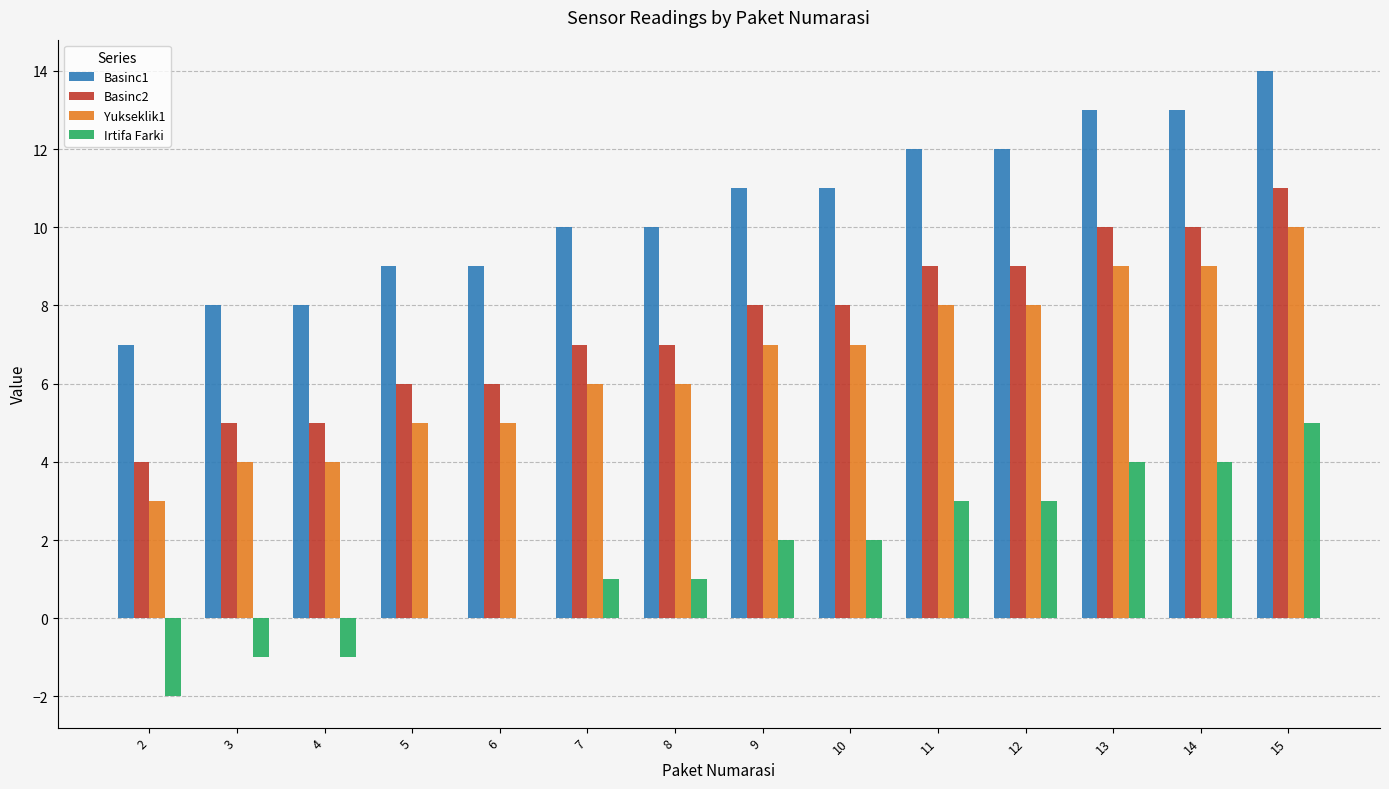

Which series has the largest total across all categories?

Basinc1